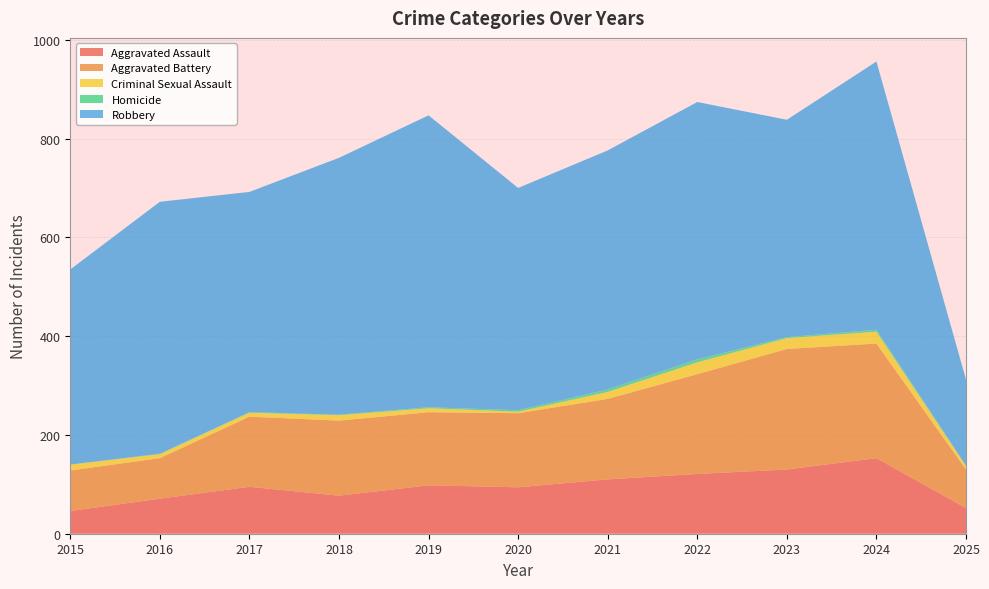

Reading right to left, what are all the values shown in this chart?

Aggravated Assault: 2025=52	2024=153	2023=130	2022=121	2021=110	2020=94	2019=98	2018=77	2017=95	2016=71	2015=46
Aggravated Battery: 2025=78	2024=232	2023=244	2022=202	2021=163	2020=150	2019=148	2018=152	2017=142	2016=82	2015=82
Criminal Sexual Assault: 2025=7	2024=24	2023=22	2022=24	2021=14	2020=3	2019=8	2018=11	2017=8	2016=8	2015=12
Homicide: 2025=1	2024=4	2023=2	2022=6	2021=5	2020=3	2019=2	2018=1	2017=1	2016=1	2015=0
Robbery: 2025=174	2024=543	2023=440	2022=521	2021=484	2020=450	2019=591	2018=520	2017=446	2016=510	2015=395